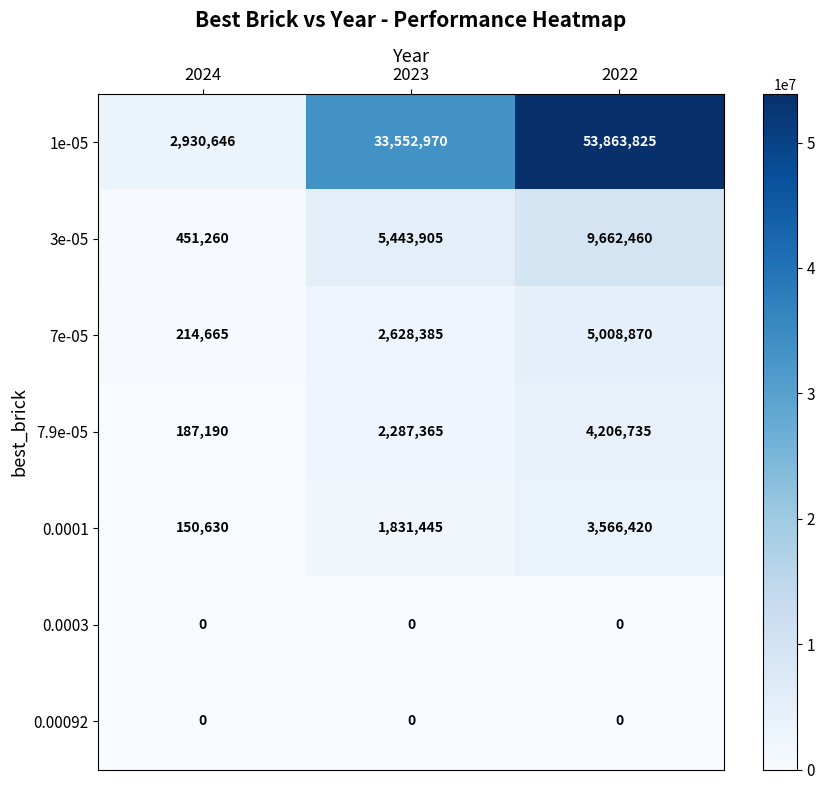

What is the maximum value for 3e-05?

9662460